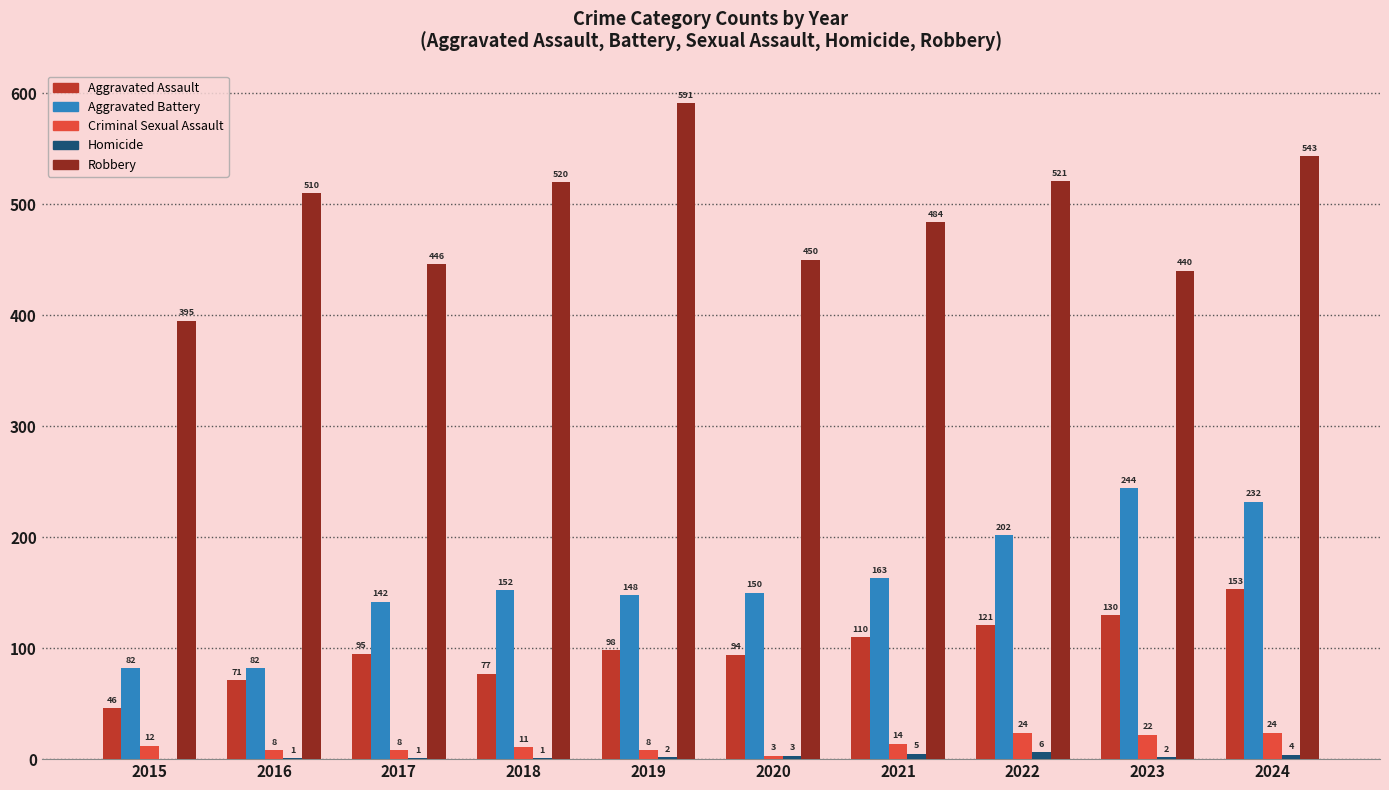

Count the number of categories in the chart.

10